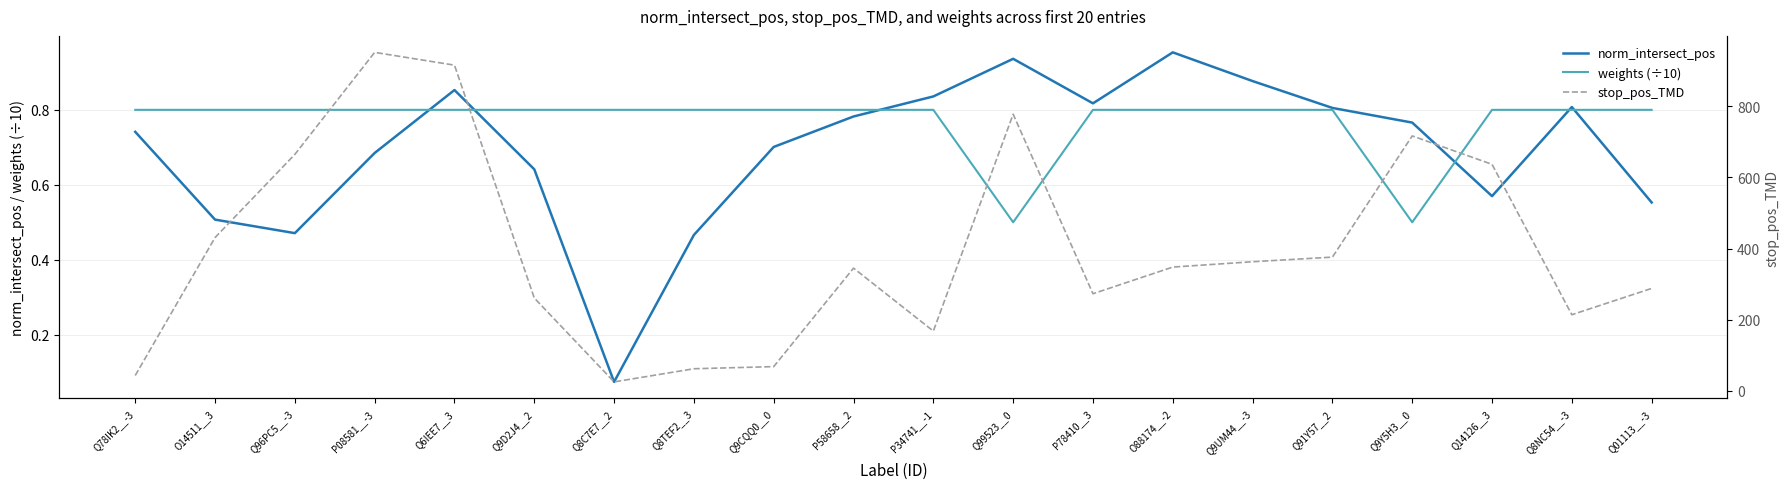

What value does the stop_pos_TMD series have at O88174__-2?

348.0